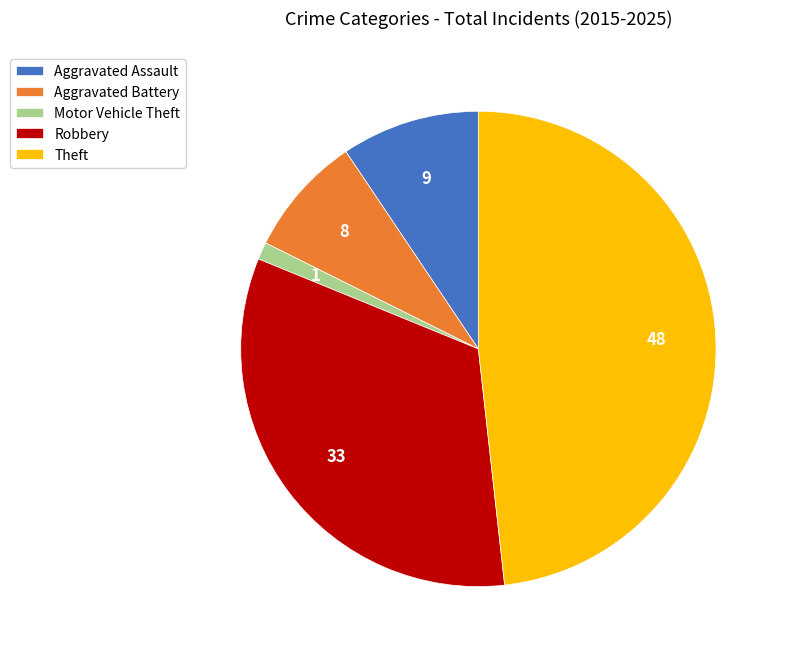

Count the number of slices in the pie.

5